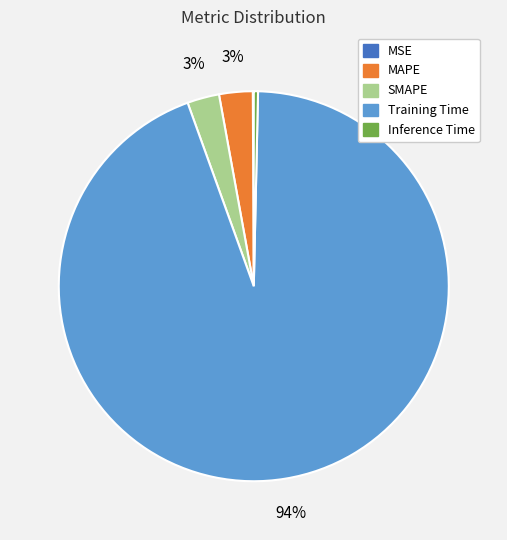

Which slice is the largest?

Training Time